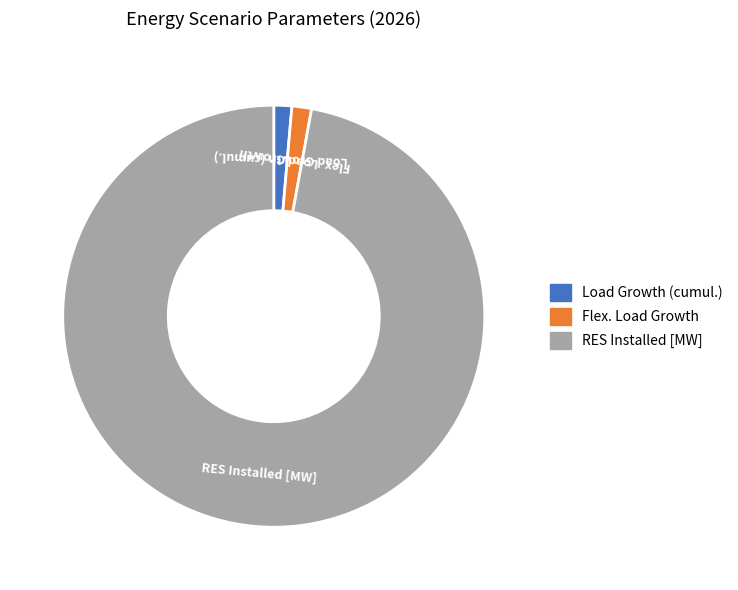

Is the sum of RES Installed [MW] and Flex. Load Growth greater than half?

Yes